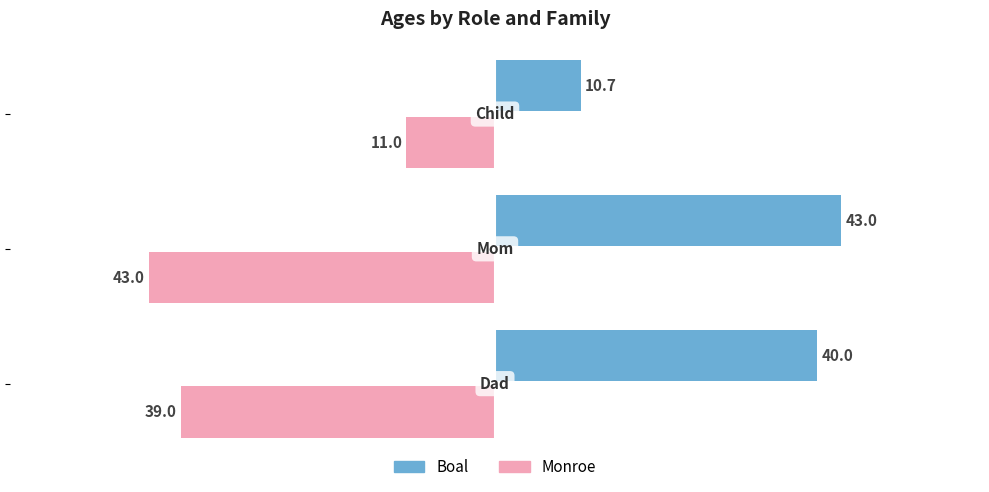

What is the difference between the maximum and minimum values in the Boal series?

32.3